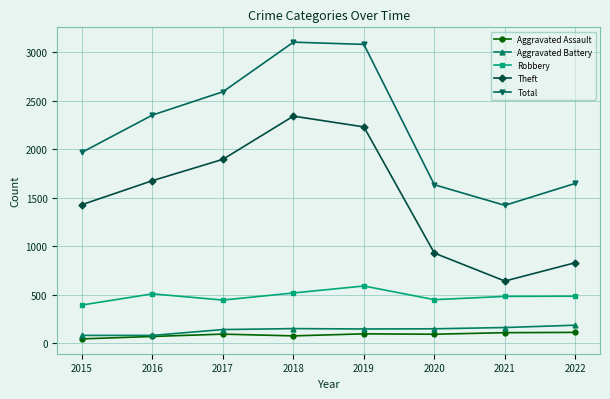

Is it true that Robbery equals 947 at 2019?

False